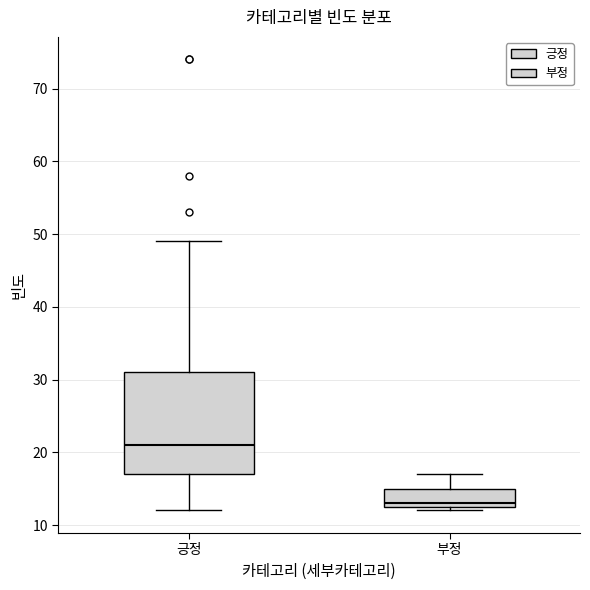

Which box's median line is the lowest?

부정